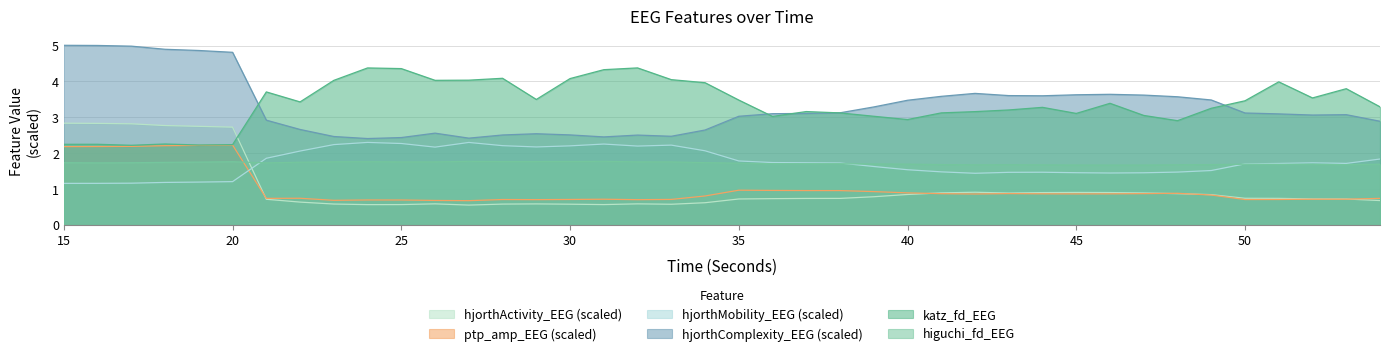

Reading right to left, extract all data points from this chart.

higuchi_fd_EEG: 54=1.7	53=1.7	52=1.7	51=1.7	50=1.7	49=1.7	48=1.7	47=1.7	46=1.7	45=1.7	44=1.7	43=1.7	42=1.7	41=1.7	40=1.7	39=1.7	38=1.7	37=1.7	36=1.7	35=1.7	34=1.7	33=1.8	32=1.8	31=1.8	30=1.8	29=1.8	28=1.8	27=1.8	26=1.8	25=1.8	24=1.8	23=1.8	22=1.7	21=1.7	20=1.8	19=1.8	18=1.7	17=1.7	16=1.7	15=1.7
katz_fd_EEG: 54=3.3	53=3.8	52=3.5	51=4.0	50=3.5	49=3.3	48=2.9	47=3.1	46=3.4	45=3.1	44=3.3	43=3.2	42=3.2	41=3.1	40=2.9	39=3.0	38=3.1	37=3.2	36=3.0	35=3.5	34=4.0	33=4.1	32=4.4	31=4.3	30=4.1	29=3.5	28=4.1	27=4.0	26=4.0	25=4.4	24=4.4	23=4.0	22=3.4	21=3.7	20=2.2	19=2.2	18=2.3	17=2.2	16=2.2	15=2.2
ptp_amp_EEG: 54=0.7	53=0.7	52=0.7	51=0.7	50=0.7	49=0.8	48=0.9	47=0.9	46=0.9	45=0.9	44=0.9	43=0.9	42=0.9	41=0.9	40=0.9	39=0.9	38=1.0	37=1.0	36=1.0	35=1.0	34=0.8	33=0.7	32=0.7	31=0.7	30=0.7	29=0.7	28=0.7	27=0.7	26=0.7	25=0.7	24=0.7	23=0.7	22=0.7	21=0.7	20=2.2	19=2.2	18=2.2	17=2.2	16=2.2	15=2.2
hjorthMobility_EEG: 54=1.8	53=1.7	52=1.7	51=1.7	50=1.7	49=1.5	48=1.5	47=1.5	46=1.4	45=1.5	44=1.5	43=1.5	42=1.4	41=1.5	40=1.5	39=1.6	38=1.7	37=1.7	36=1.7	35=1.8	34=2.1	33=2.2	32=2.2	31=2.3	30=2.2	29=2.2	28=2.2	27=2.3	26=2.2	25=2.3	24=2.3	23=2.2	22=2.1	21=1.9	20=1.2	19=1.2	18=1.2	17=1.2	16=1.2	15=1.2
hjorthComplexity_EEG: 54=2.9	53=3.1	52=3.1	51=3.1	50=3.1	49=3.5	48=3.6	47=3.6	46=3.6	45=3.6	44=3.6	43=3.6	42=3.7	41=3.6	40=3.5	39=3.3	38=3.1	37=3.1	36=3.1	35=3.0	34=2.6	33=2.5	32=2.5	31=2.5	30=2.5	29=2.5	28=2.5	27=2.4	26=2.6	25=2.4	24=2.4	23=2.5	22=2.7	21=2.9	20=4.8	19=4.9	18=4.9	17=5.0	16=5.0	15=5.0
hjorthActivity_EEG: 54=0.7	53=0.7	52=0.7	51=0.7	50=0.7	49=0.8	48=0.9	47=0.9	46=0.9	45=0.9	44=0.9	43=0.9	42=0.9	41=0.9	40=0.8	39=0.8	38=0.7	37=0.7	36=0.7	35=0.7	34=0.6	33=0.6	32=0.6	31=0.6	30=0.6	29=0.6	28=0.6	27=0.6	26=0.6	25=0.6	24=0.6	23=0.6	22=0.6	21=0.7	20=2.7	19=2.7	18=2.8	17=2.8	16=2.8	15=2.8